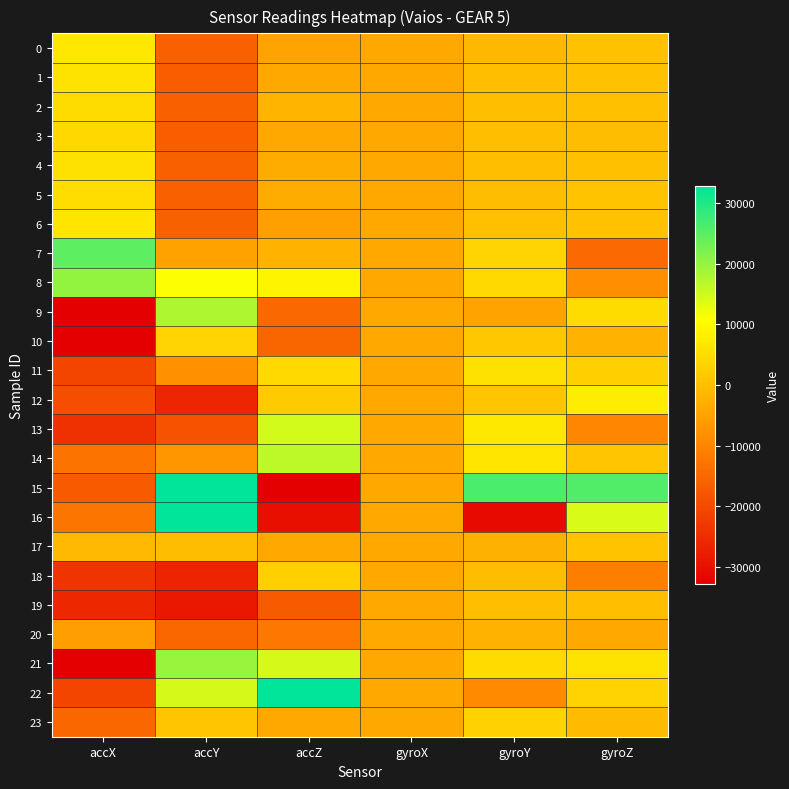

Reading left to right, extract all data points from this chart.

0: accX=6820	accY=-16304	accZ=-4836	gyroX=-3904	gyroY=-1044	gyroZ=284
1: accX=6276	accY=-16512	accZ=-3892	gyroX=-3872	gyroY=-84	gyroZ=444
2: accX=4904	accY=-16208	accZ=-1784	gyroX=-3904	gyroY=-153	gyroZ=19
3: accX=4168	accY=-16652	accZ=-3620	gyroX=-3888	gyroY=-168	gyroZ=-361
4: accX=5880	accY=-16208	accZ=-3232	gyroX=-3888	gyroY=-186	gyroZ=123
5: accX=5196	accY=-16316	accZ=-3128	gyroX=-3872	gyroY=-278	gyroZ=535
6: accX=6412	accY=-16080	accZ=-5320	gyroX=-3888	gyroY=13	gyroZ=398
7: accX=24708	accY=-5072	accZ=-1972	gyroX=-3904	gyroY=3599	gyroZ=-14478
8: accX=20216	accY=11116	accZ=9092	gyroX=-3904	gyroY=4429	gyroZ=-8256
9: accX=-32768	accY=17752	accZ=-14828	gyroX=-3872	gyroY=-4751	gyroZ=4927
10: accX=-32768	accY=3672	accZ=-15204	gyroX=-3888	gyroY=1506	gyroZ=-1972
11: accX=-20868	accY=-8032	accZ=4516	gyroX=-3888	gyroY=5685	gyroZ=2879
12: accX=-19324	accY=-26160	accZ=1928	gyroX=-3920	gyroY=1056	gyroZ=7906
13: accX=-24436	accY=-18468	accZ=14668	gyroX=-3872	gyroY=6979	gyroZ=-9511
14: accX=-12996	accY=-7004	accZ=16444	gyroX=-3888	gyroY=6431	gyroZ=1242
15: accX=-17096	accY=32767	accZ=-32768	gyroX=-3888	gyroY=26340	gyroZ=25724
16: accX=-12752	accY=32767	accZ=-30012	gyroX=-3904	gyroY=-30861	gyroZ=14101
17: accX=-988	accY=-328	accZ=-4000	gyroX=-3888	gyroY=-2346	gyroZ=719
18: accX=-23776	accY=-26536	accZ=2608	gyroX=-3904	gyroY=-361	gyroZ=-11077
19: accX=-25628	accY=-28608	accZ=-17000	gyroX=-3904	gyroY=-93	gyroZ=-247
20: accX=-5460	accY=-15020	accZ=-12156	gyroX=-3888	gyroY=-1842	gyroZ=-3672
21: accX=-32768	accY=19624	accZ=14576	gyroX=-3888	gyroY=4723	gyroZ=6156
22: accX=-20772	accY=14544	accZ=32767	gyroX=-3856	gyroY=-8989	gyroZ=3540
23: accX=-15088	accY=1204	accZ=-4080	gyroX=-3888	gyroY=3153	gyroZ=-553